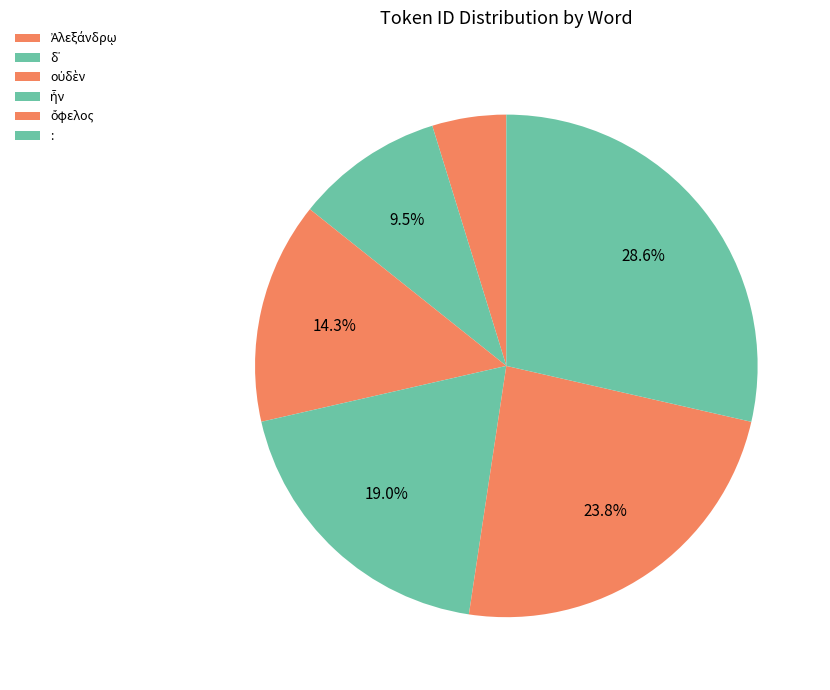

How many slices are in this pie chart?

6